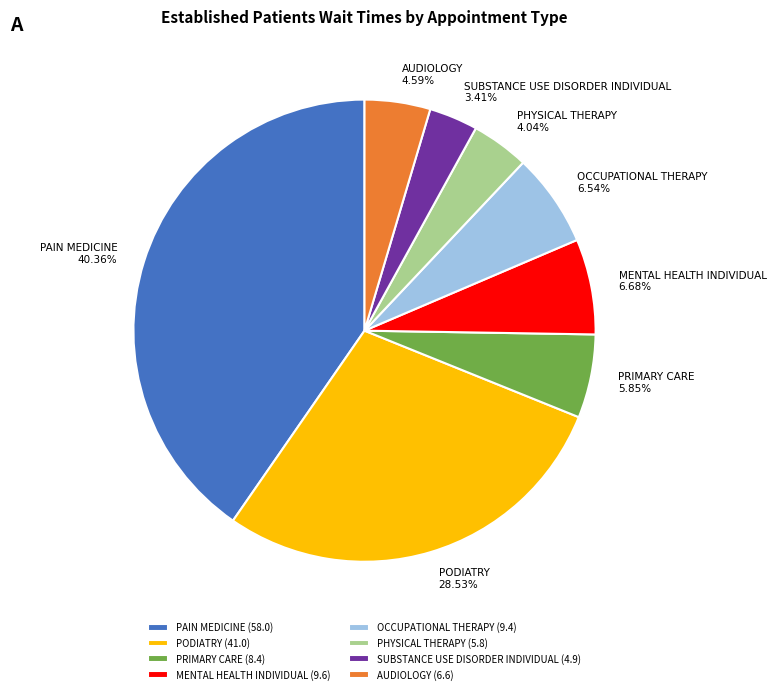

To the nearest percent, what portion does AUDIOLOGY represent?

5%